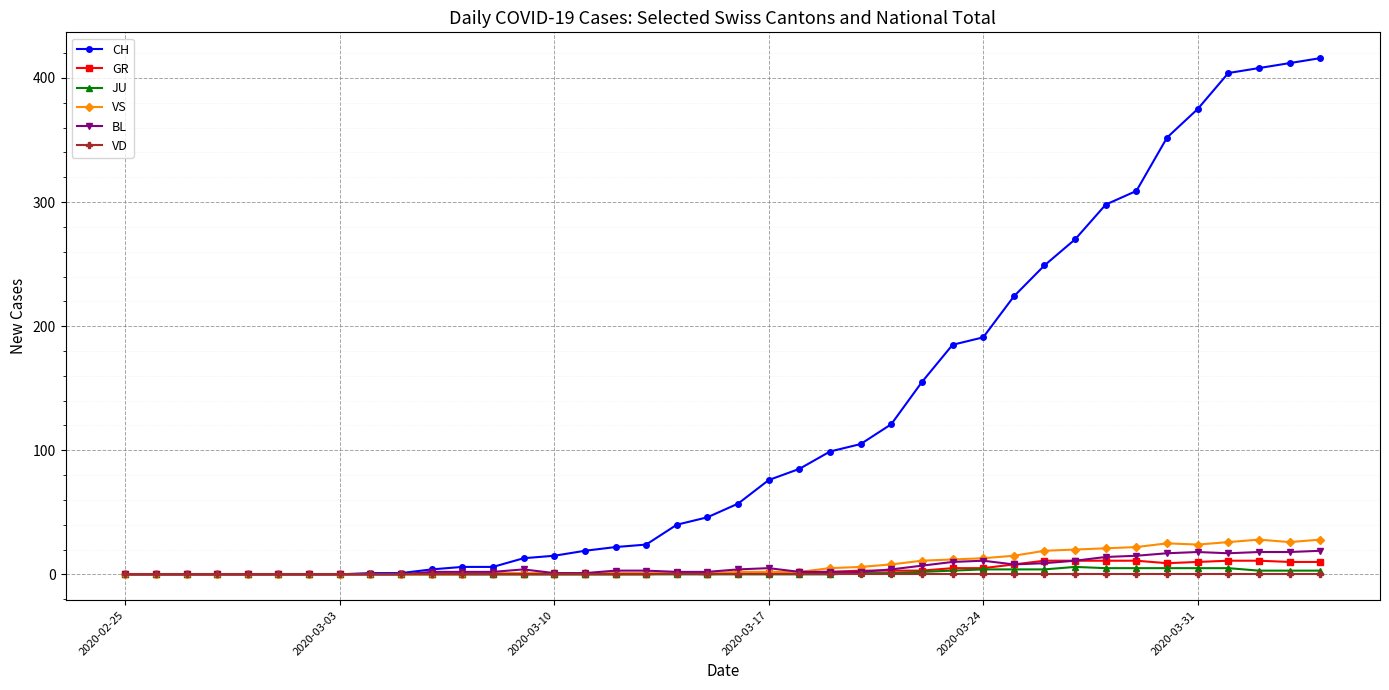

Which series has the largest total across all categories?

CH